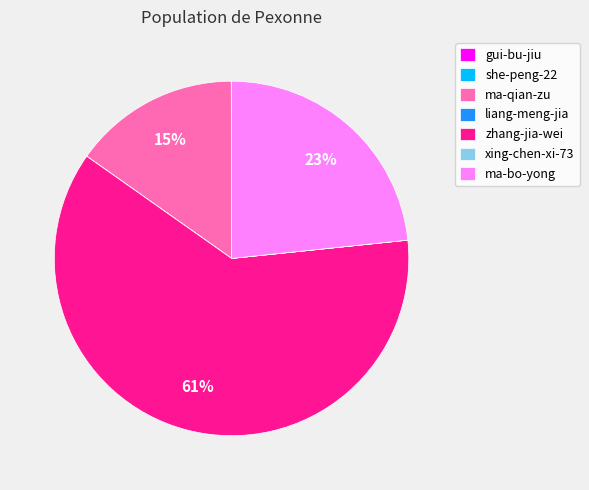

To the nearest percent, what is the average slice percentage?

14%